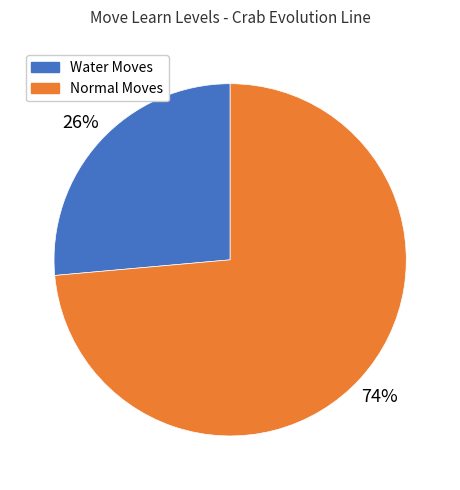

To the nearest percent, what is the average slice percentage?

50%